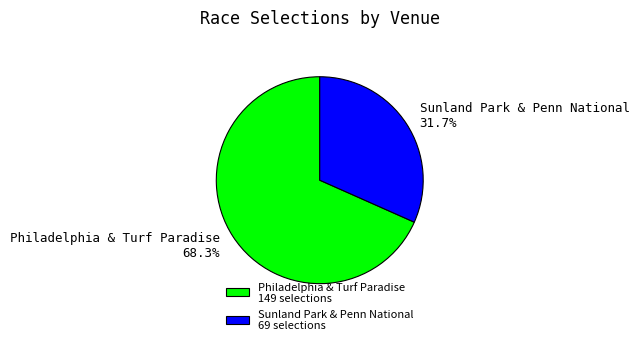

Which slice is the largest?

Philadelphia & Turf Paradise 149 selections